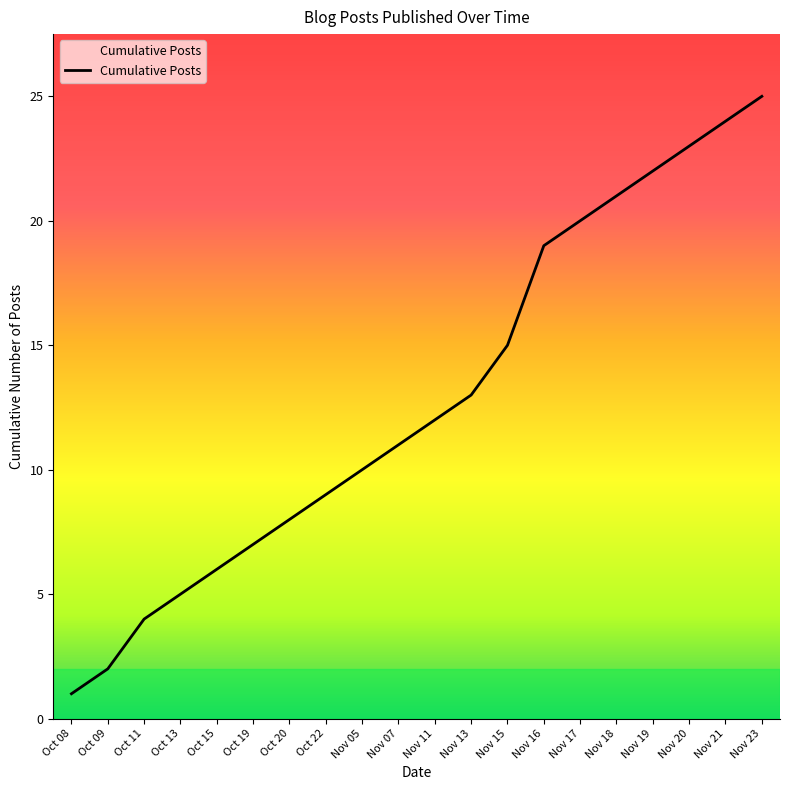

True or false: the data has more than 2 interior local peaks.

False